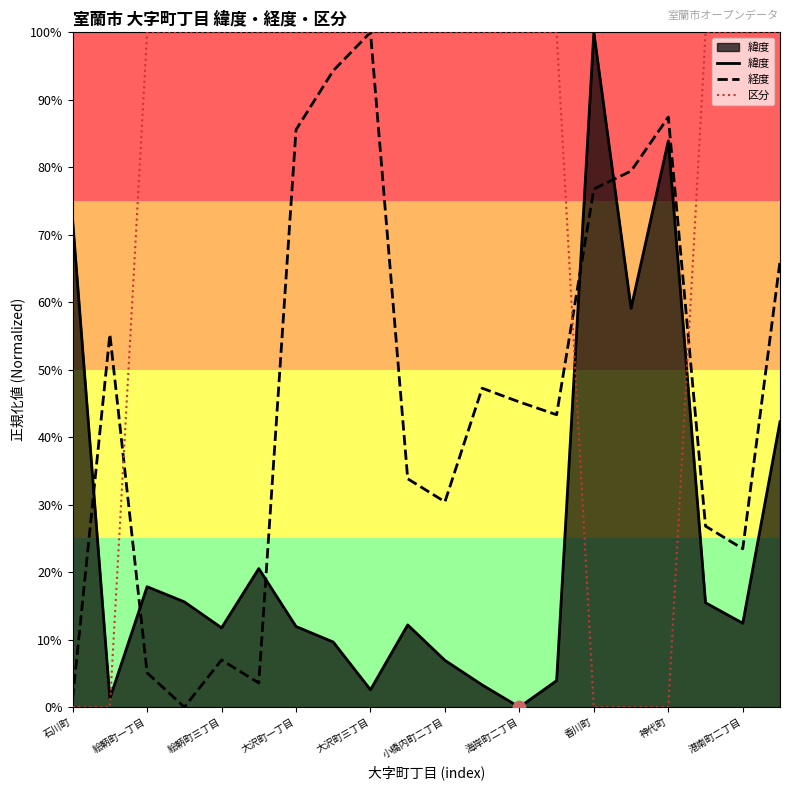

At which category is the sum across all series the highest?

19